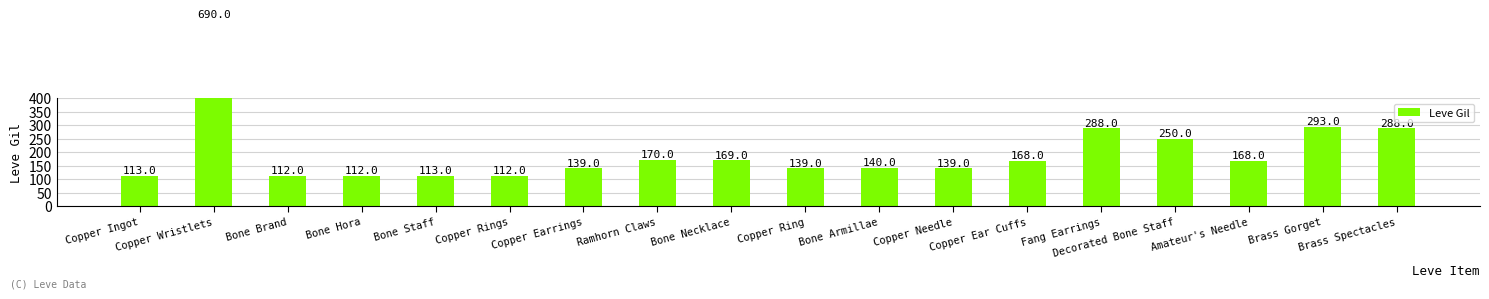

What is the average value?

200